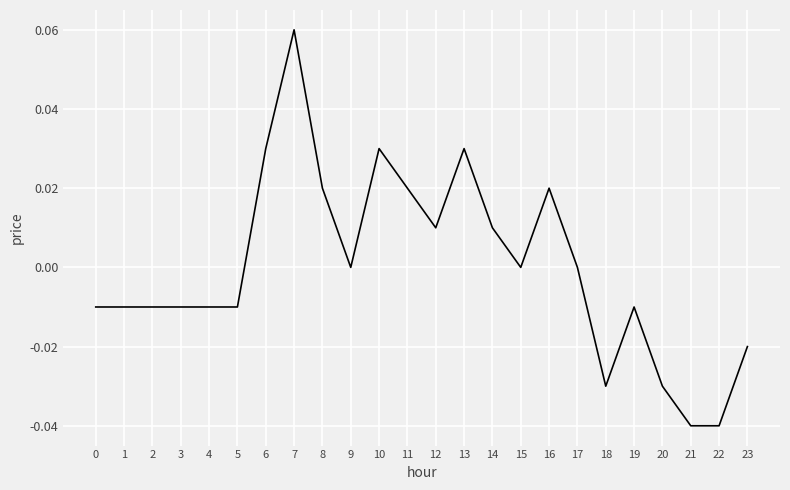

The value at 21 is -0.0. True or false?

True